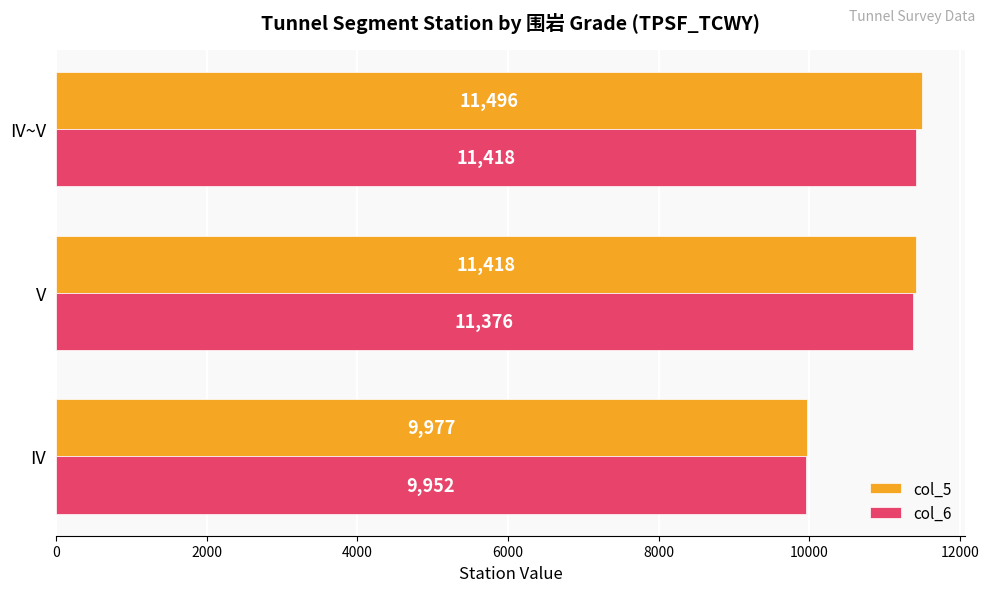

Is it true that col_5 equals 11418 at V?

True